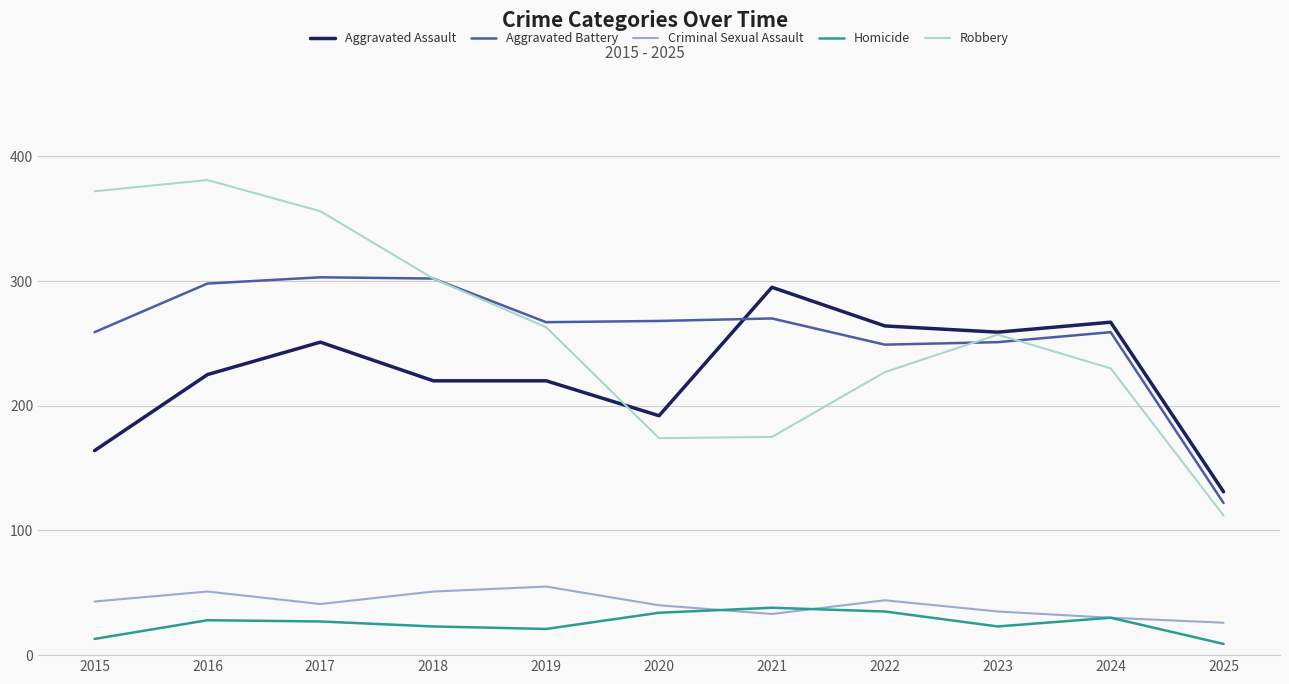

The value of Aggravated Assault at 2018 is 220. True or false?

True